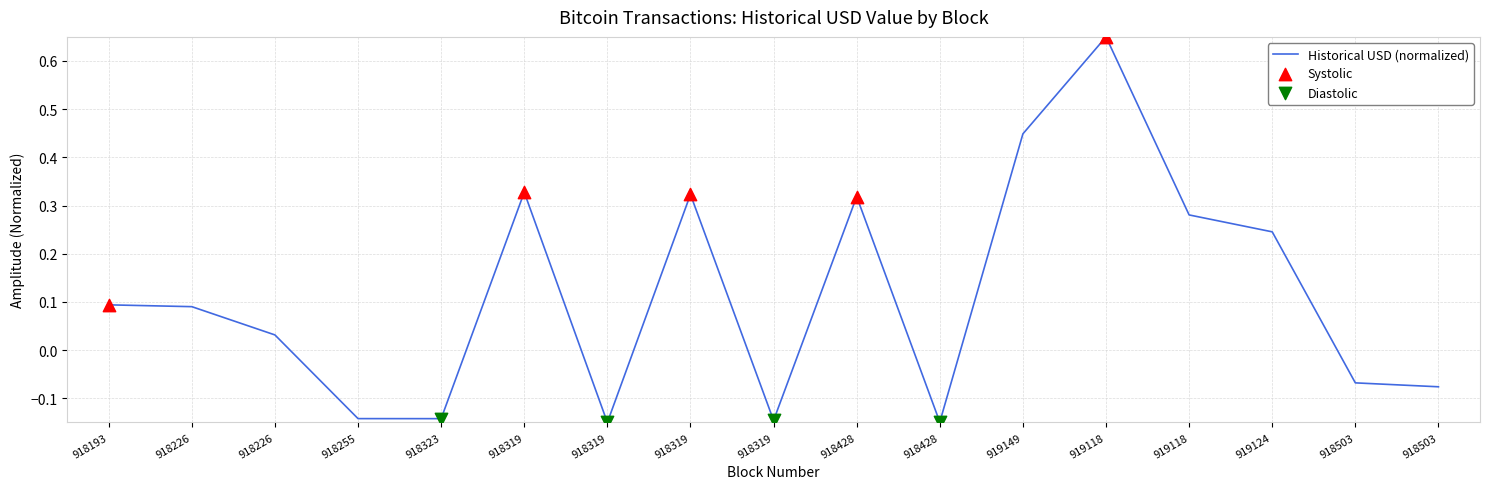

What is the change in value from 918428 to 919149?

+0.6